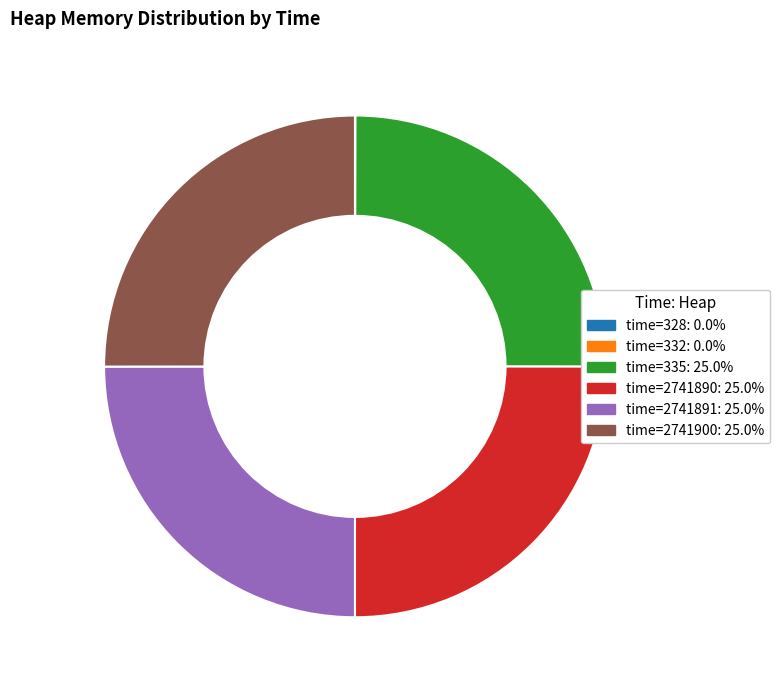

Is there a majority slice in this chart?

No